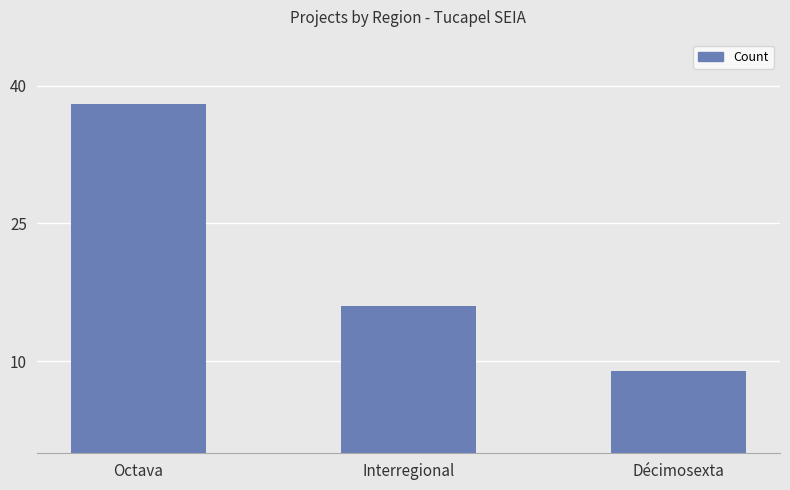

What is the change in value from Octava to Interregional?

-22